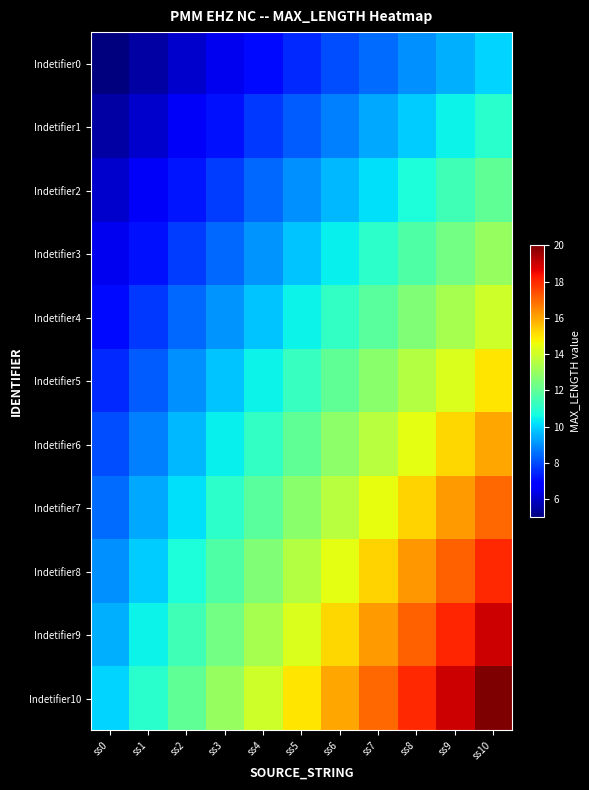

What is the total value across all series at ss8?

148.5